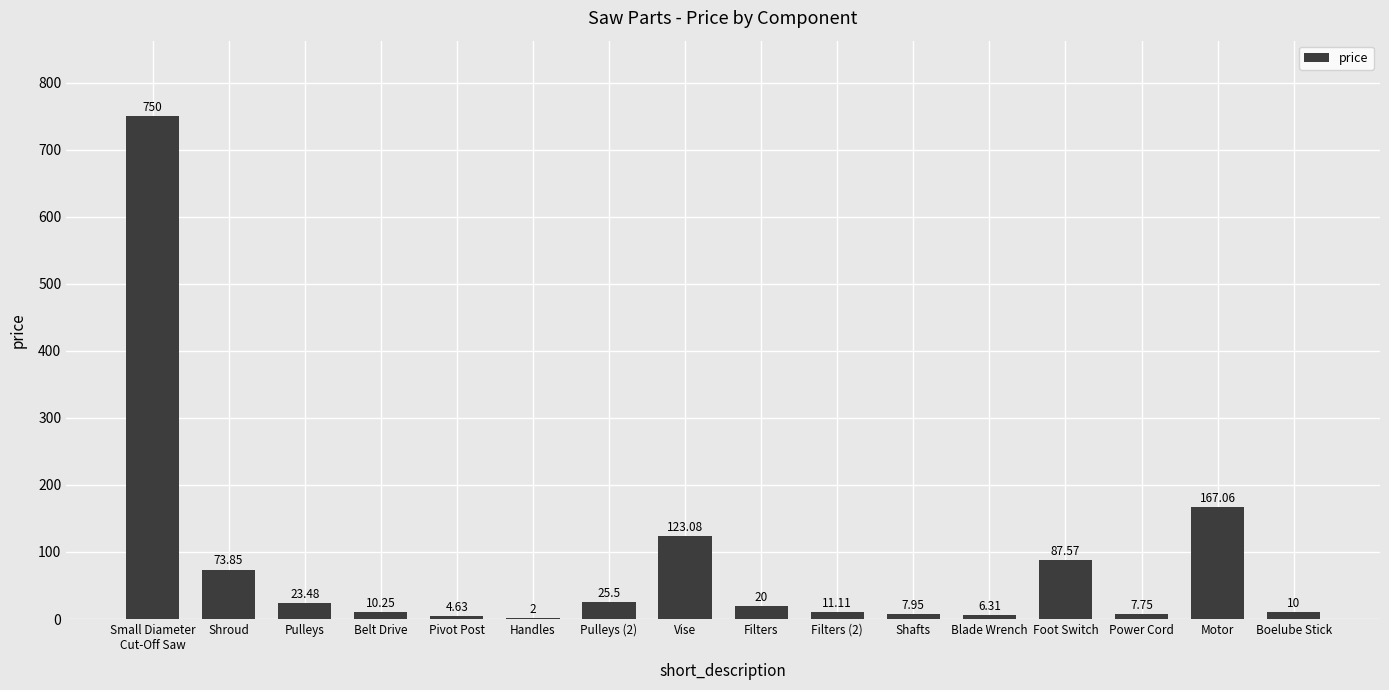

Between Power Cord and Belt Drive, which is larger?

Belt Drive